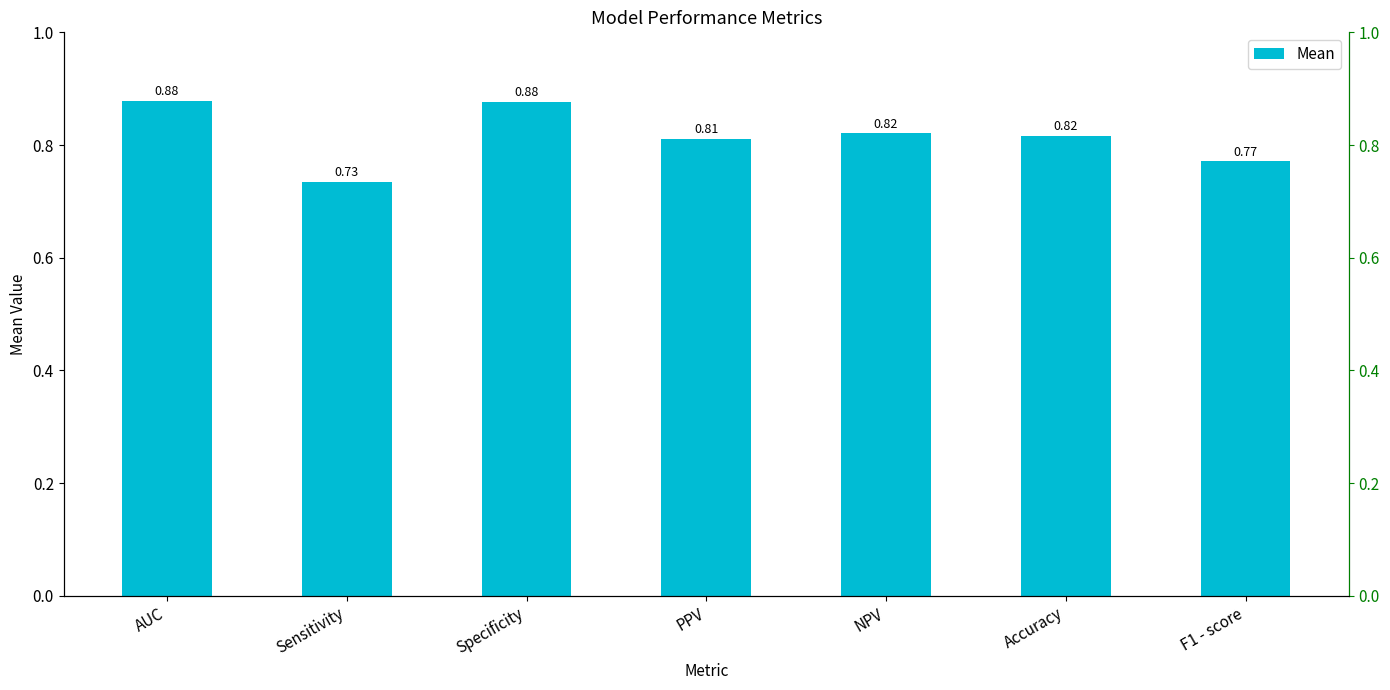

What is the label of the 5th bar from the right?

Specificity